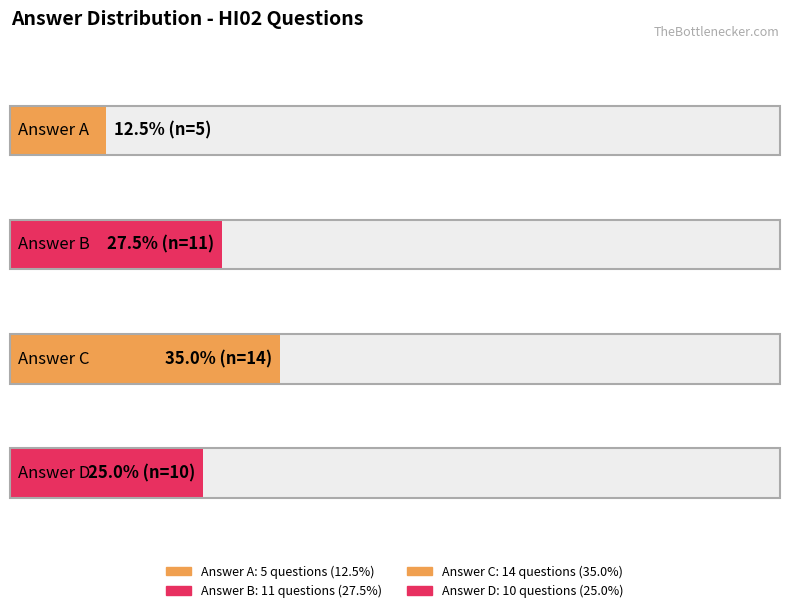

Reading right to left, transcribe all the data shown in this chart.

D=10	C=14	B=11	A=5